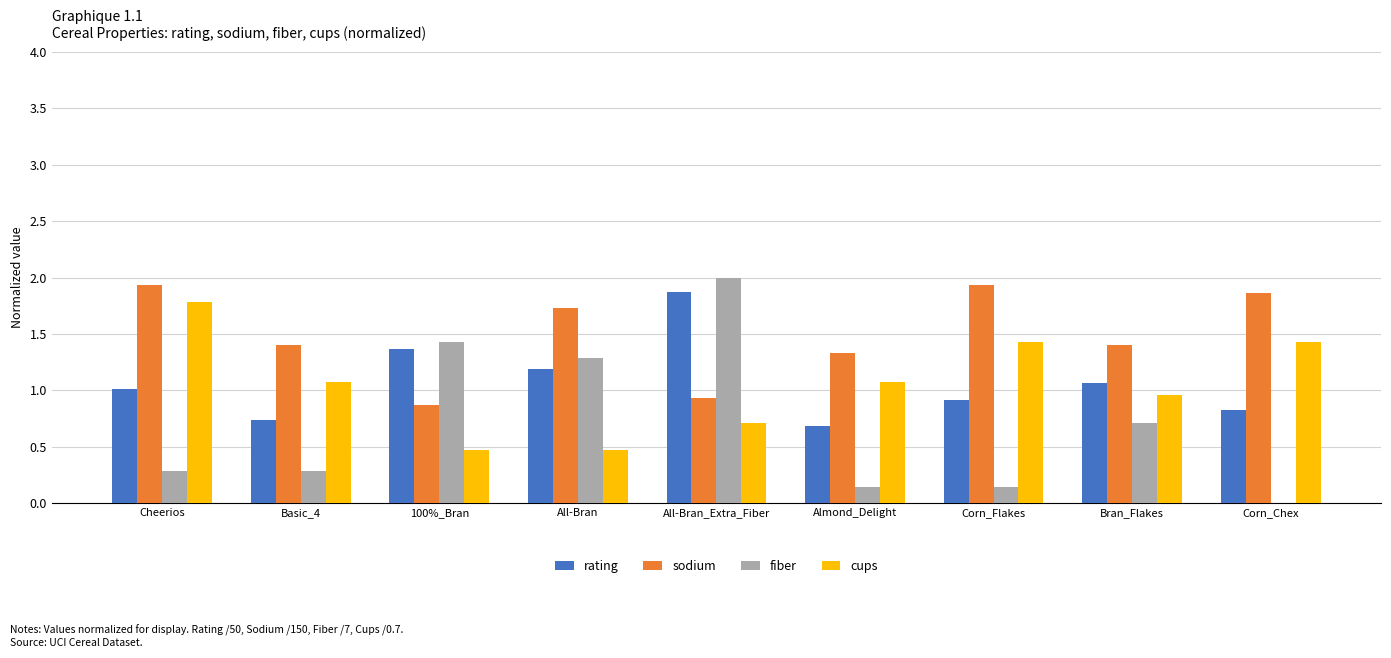

At which category is the sum across all series the highest?

All-Bran_Extra_Fiber